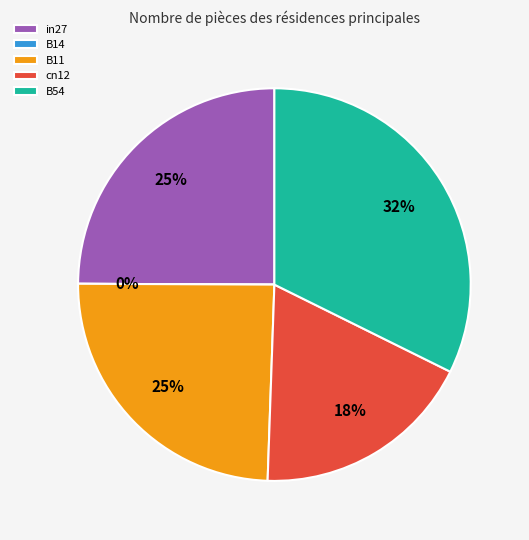

To the nearest percent, what is the difference between the cn12 and B14 slice percentages?

18%